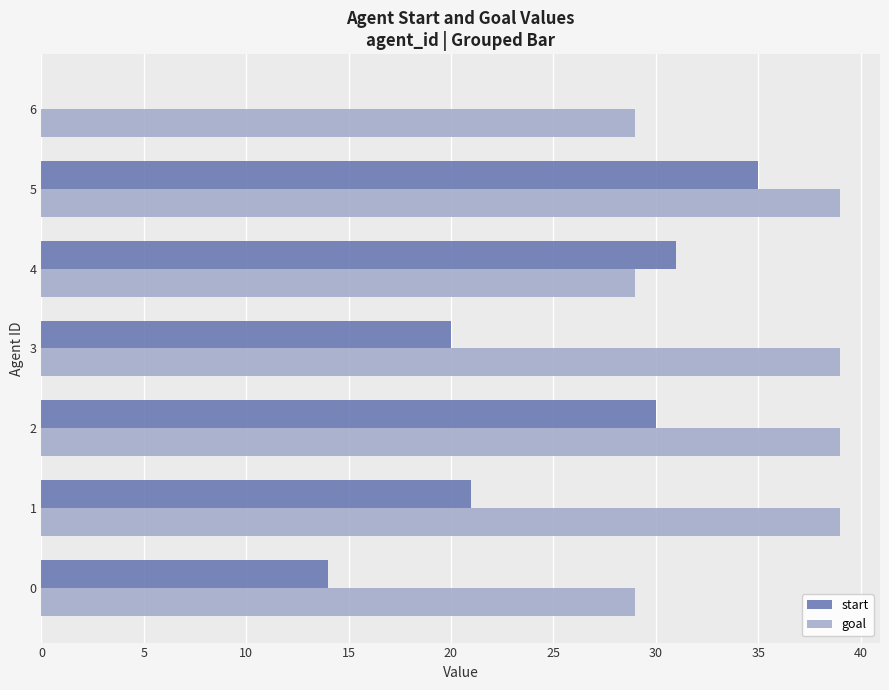

What is the greatest value displayed?

39